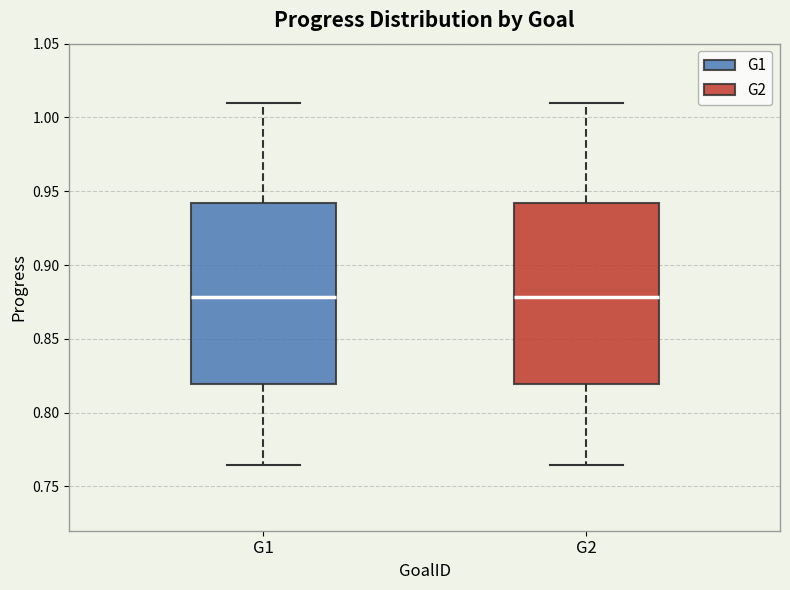

Reading left to right, read every box against the y-axis: the position of its median line, the range the box covers, and the ends of its whiskers. The values are not printed on the chart, so give them approximately, as read against the axis.

G1: median 0.880, box 0.820 to 0.940, whiskers 0.765 to 1.010
G2: median 0.880, box 0.820 to 0.940, whiskers 0.765 to 1.010